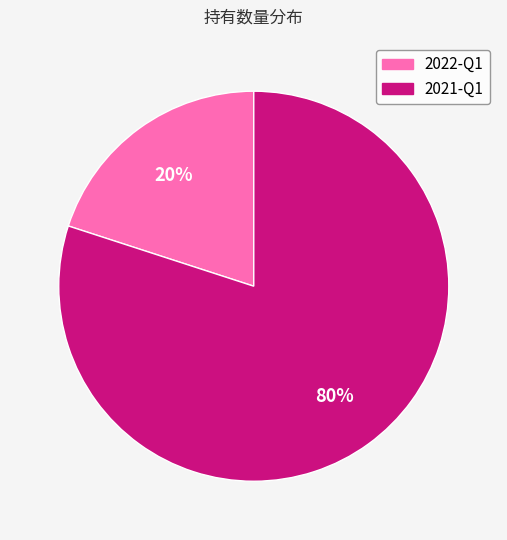

Is there a majority slice in this chart?

Yes